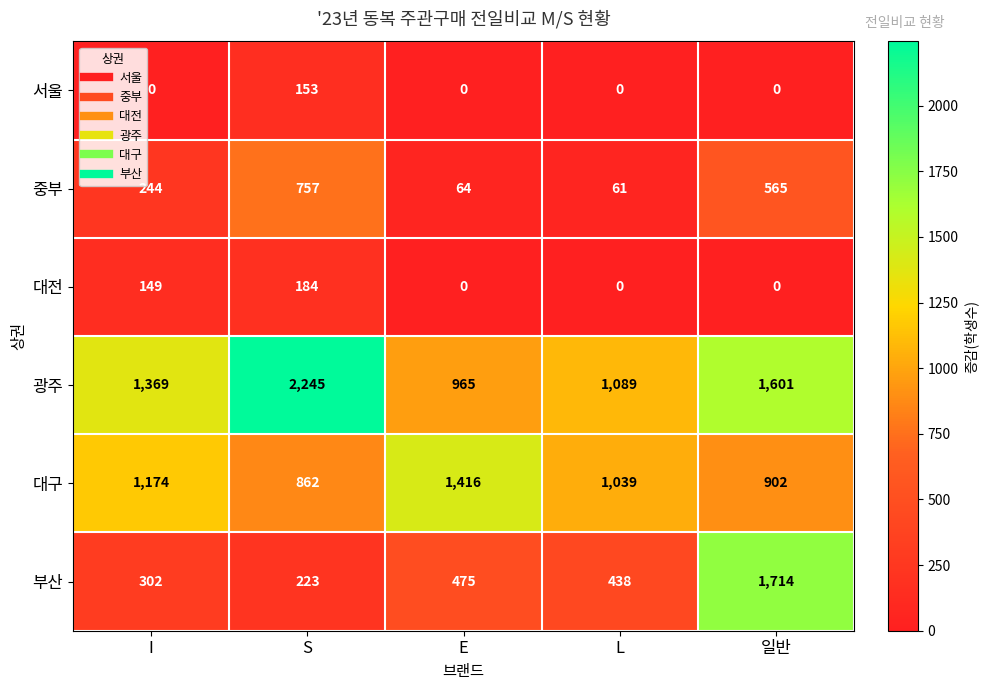

What is the total value across all series at L?

2627